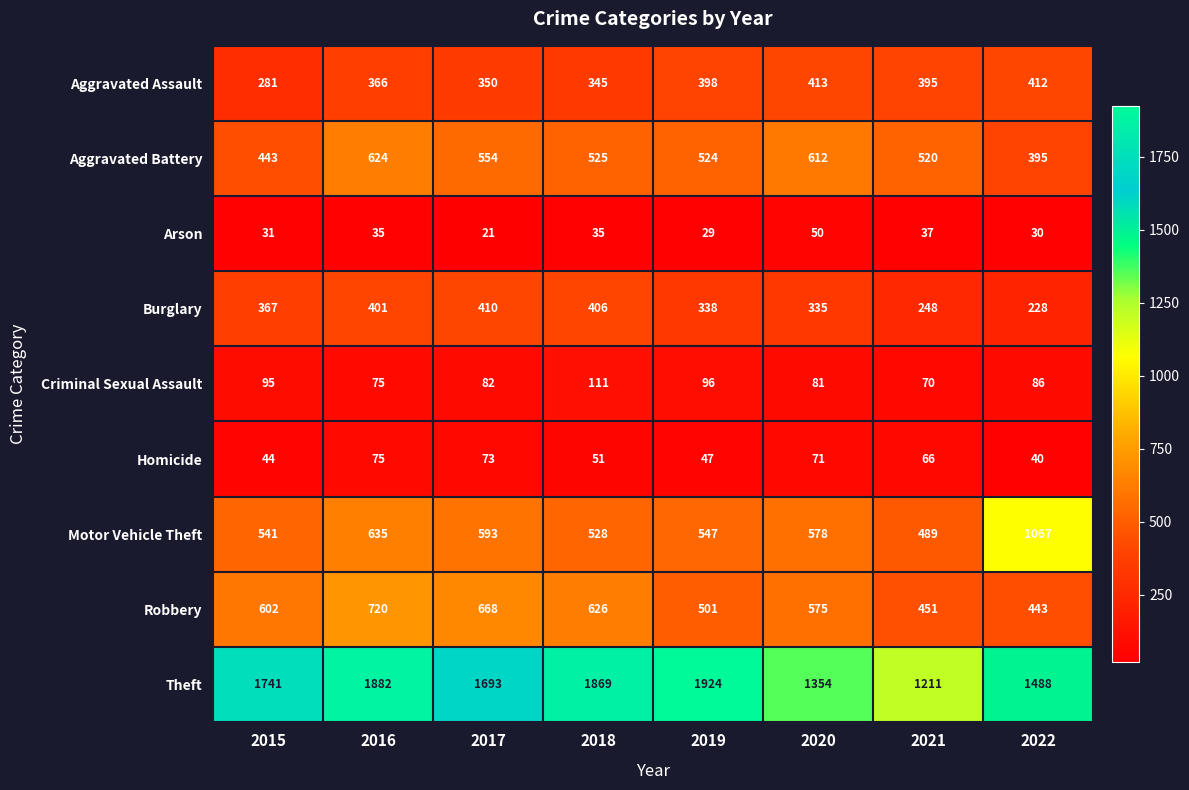

How many series are shown in this chart?

9